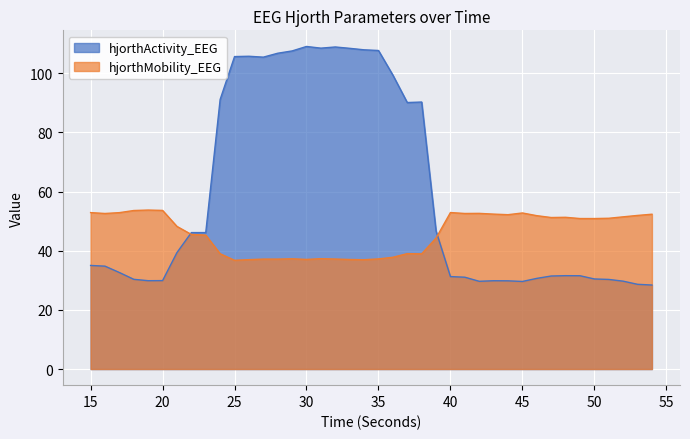

The value of hjorthActivity_EEG at 19 is 10.5. True or false?

False